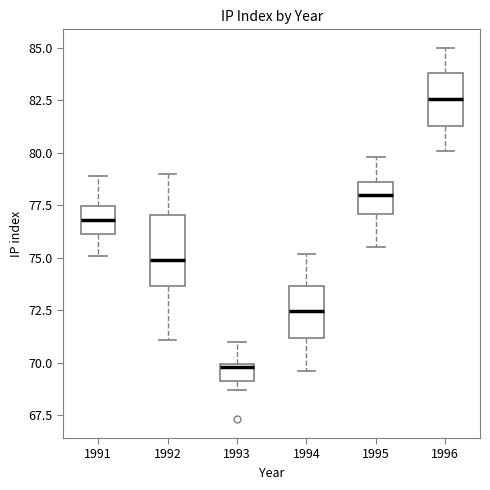

Reading left to right, read every box against the y-axis: the position of its median line, the range the box covers, and the ends of its whiskers. The values are not printed on the chart, so give them approximately, as read against the axis.

1991: median 77.0, box 76.0 to 77.5, whiskers 75.0 to 79.0
1992: median 75.0, box 73.5 to 77.0, whiskers 71.0 to 79.0
1993: median 70.0 (just below the box's upper edge), box 69.0 to 70.0, whiskers 68.5 to 71.0
1994: median 72.5, box 71.0 to 73.5, whiskers 69.5 to 75.0
1995: median 78.0, box 77.0 to 78.5, whiskers 75.5 to 80.0
1996: median 82.5, box 81.5 to 84.0, whiskers 80.0 to 85.0